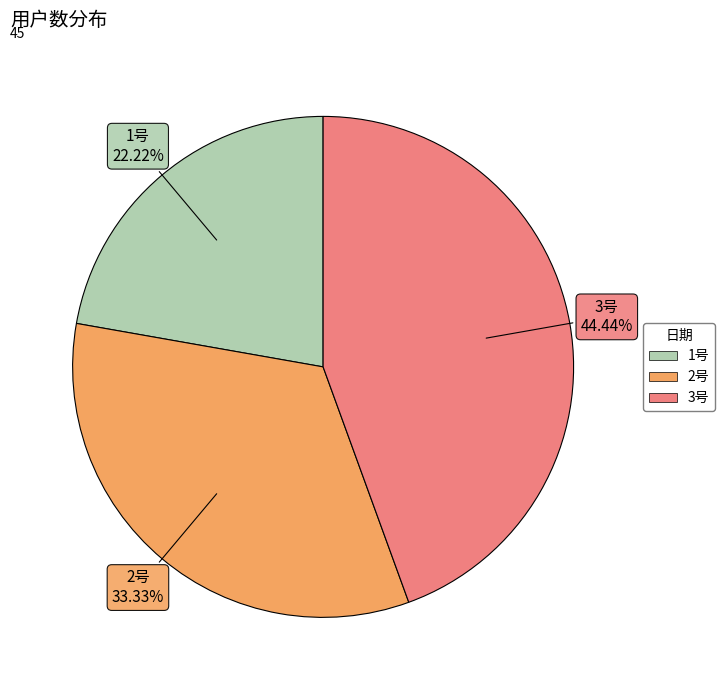

Combined, what portion of the pie is 1号 and 2号?

55.6%